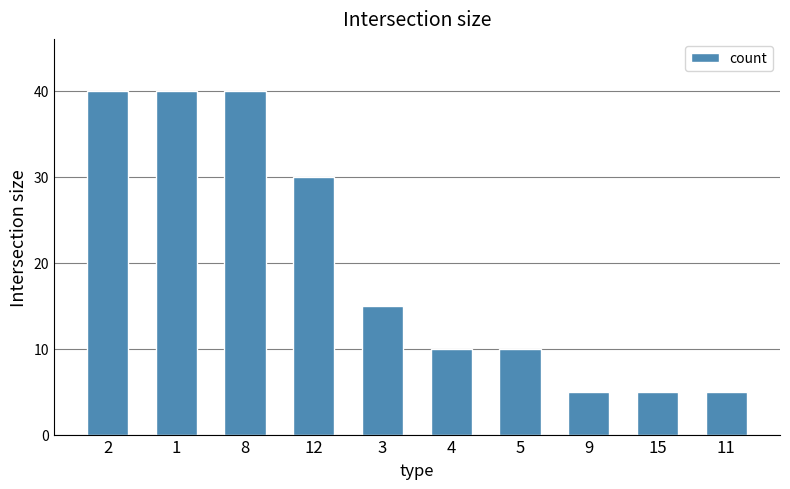

At which label does the data first exceed 15?

2